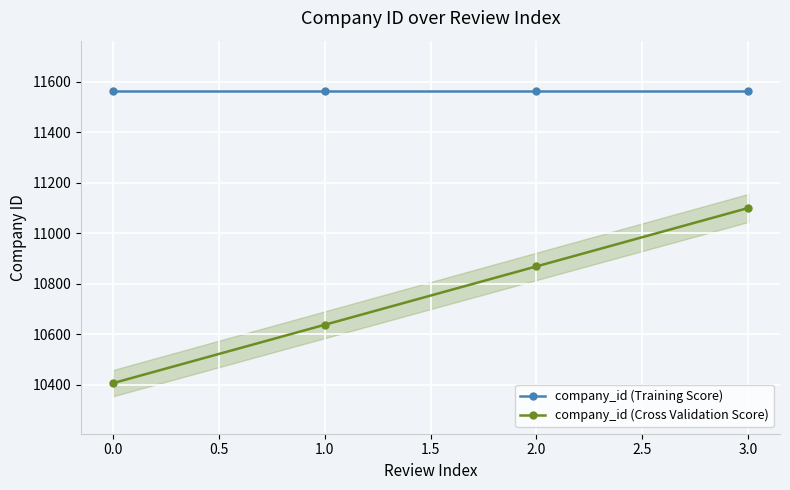

True or false: company_id (Training Score) has a value of 15695.3 at 0.0.

False